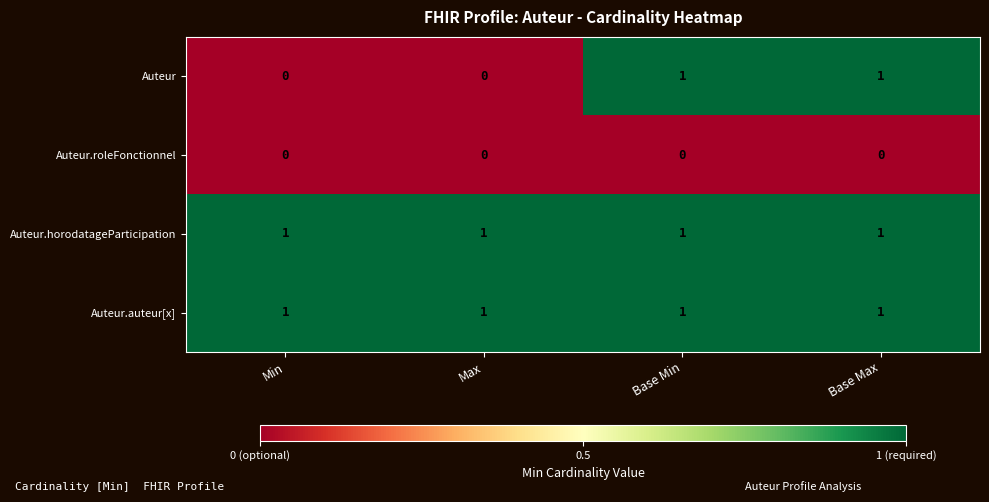

Which series has the widest spread of values?

Auteur